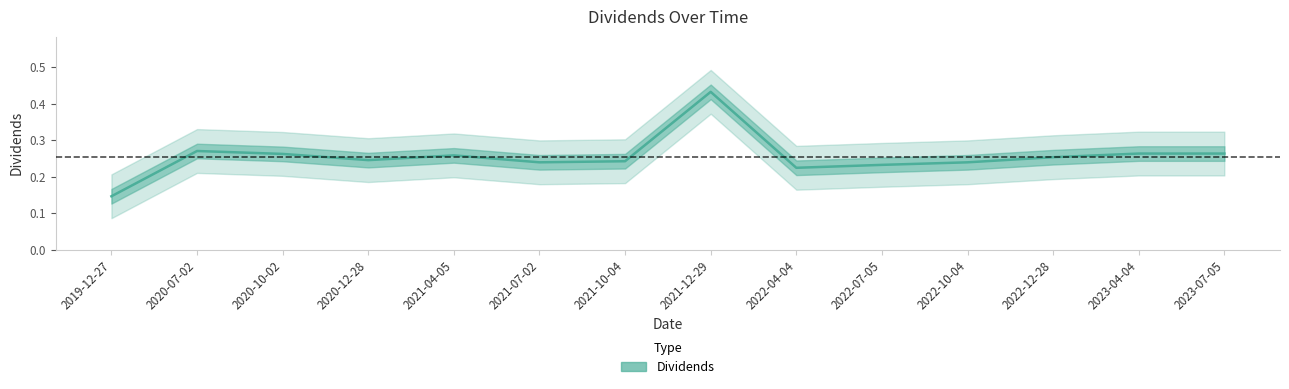

What is the value of the 12th point from the left?

0.3